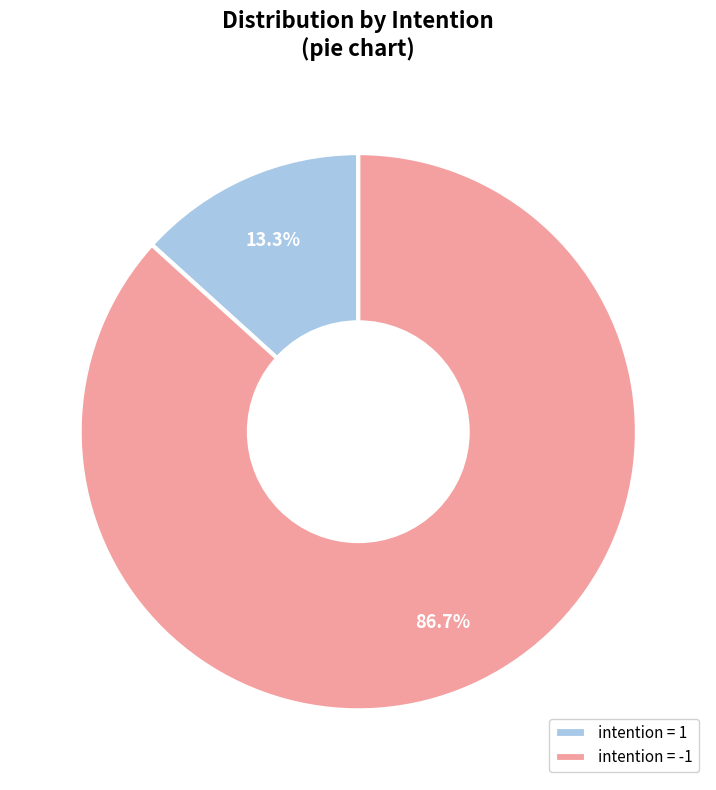

Rank the categories by value from highest to lowest.

intention = -1, intention = 1